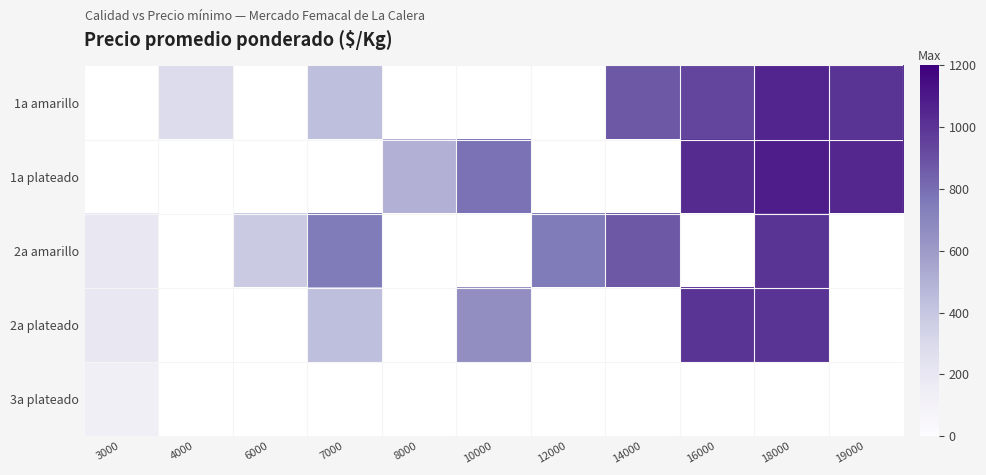

How many positive values does the 3a plateado series have?

1